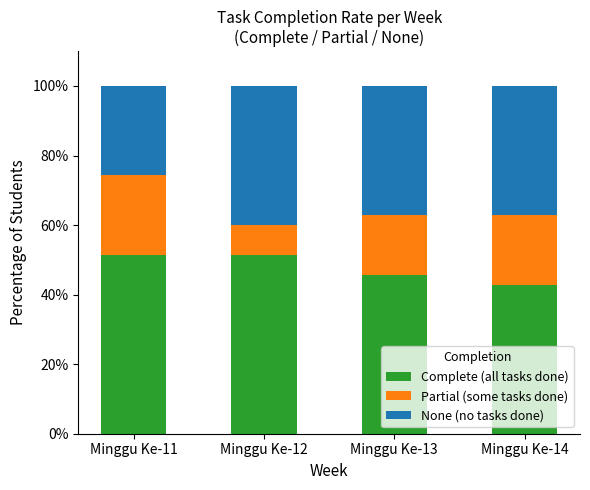

What is the average value of the Complete (all tasks done) series?

47.9